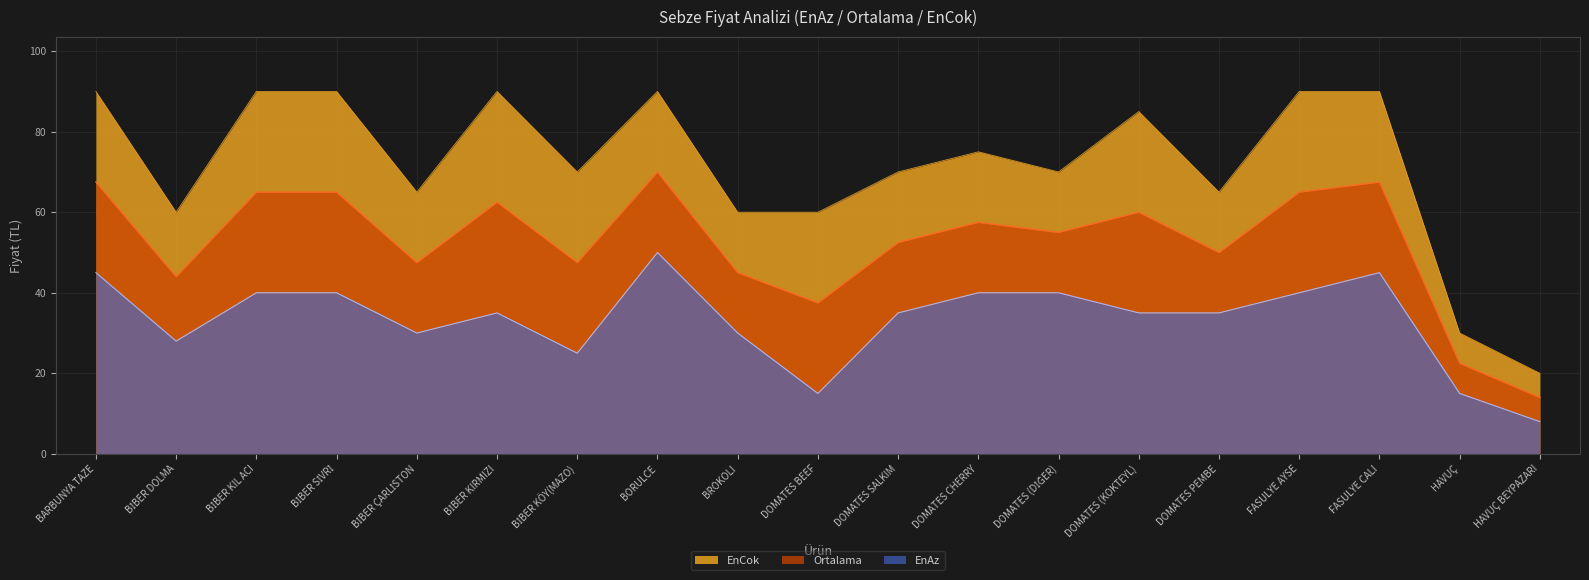

Is it true that EnAz equals 20.7 at DOMATES CHERRY?

False